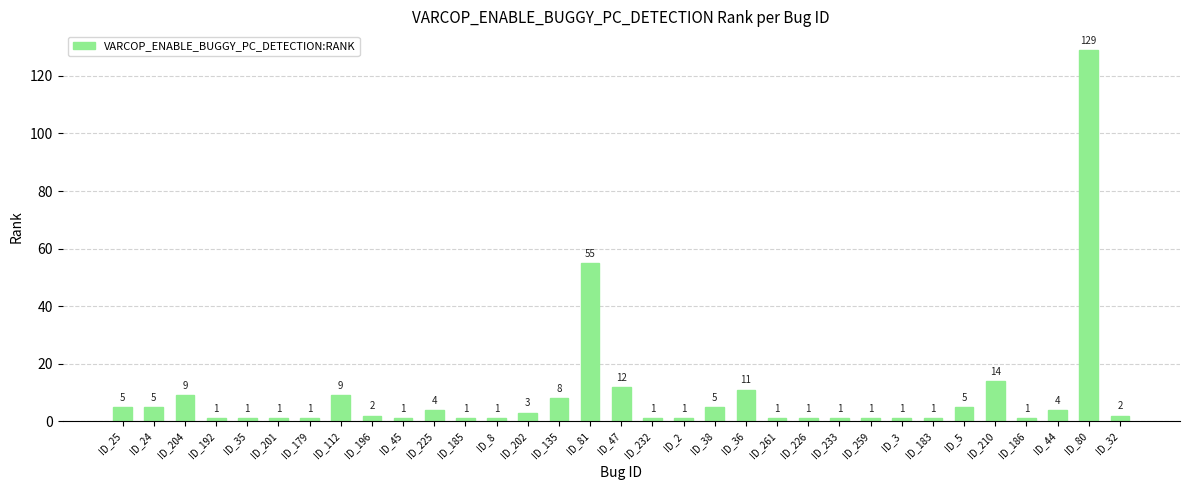

True or false: the data shows 5 at ID_38.

True